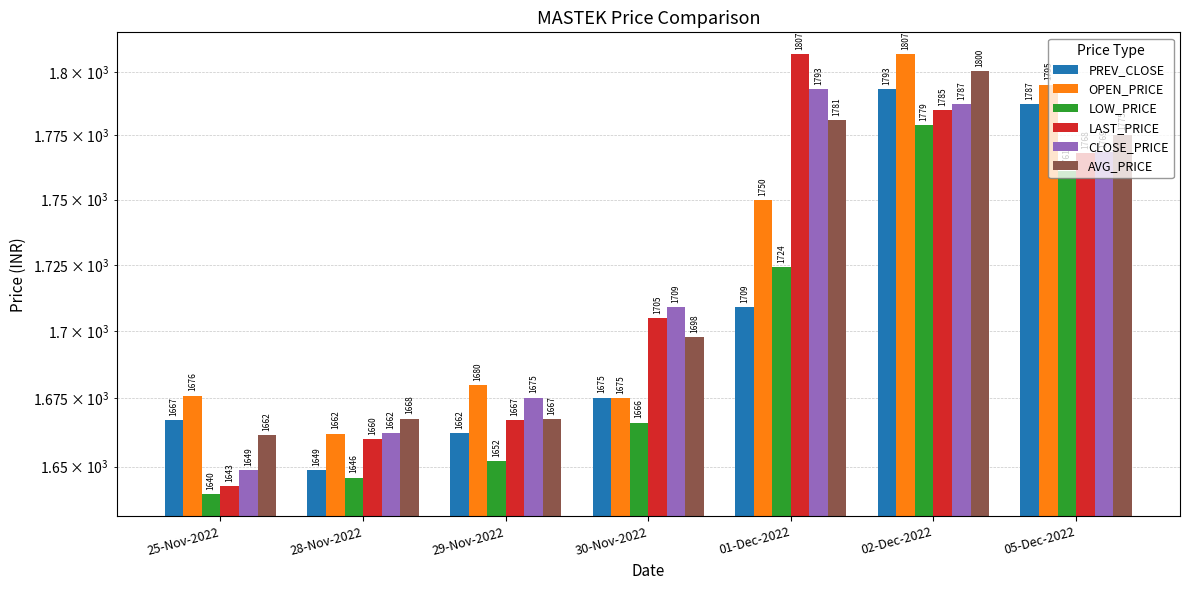

What position from the right is 30-Nov-2022?

4